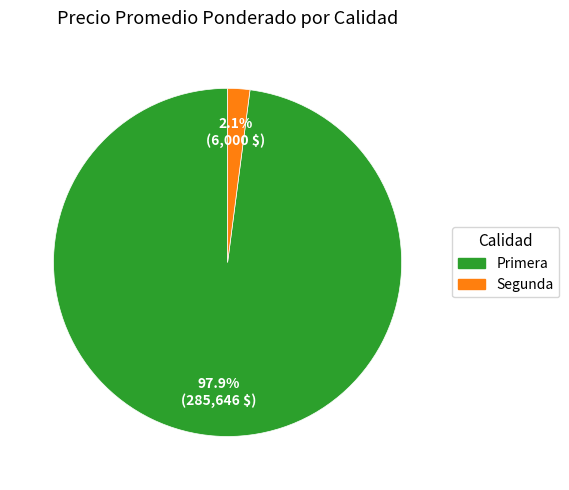

To the nearest percent, what is the average slice percentage?

50%